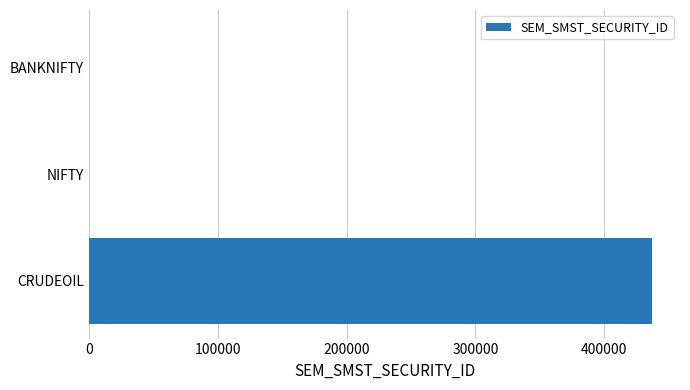

Are the bars horizontal?

Yes